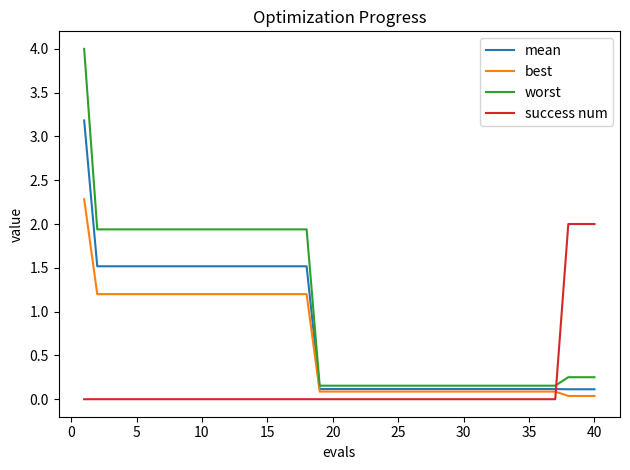

True or false: worst and best cross at least once.

False